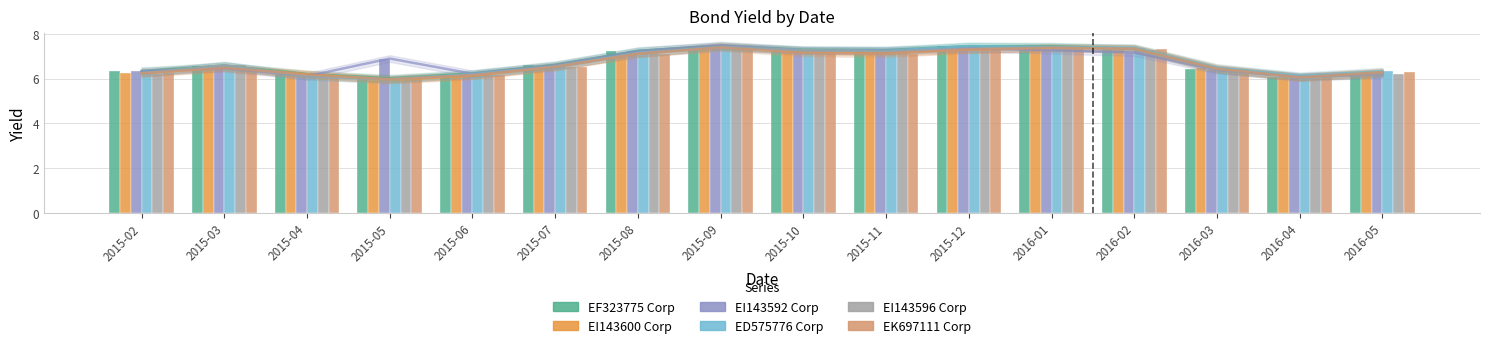

Which series changed the most between 2015-03 and 2016-03?

EI143596 Corp